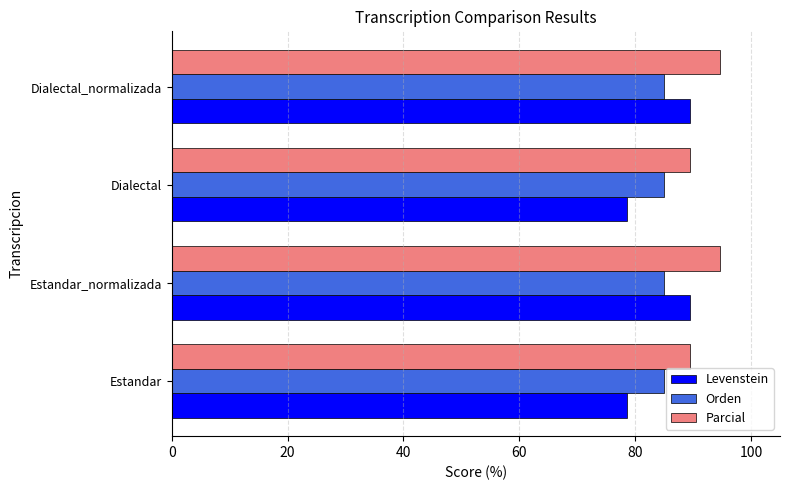

Read the Orden value at Dialectal_normalizada.

84.9